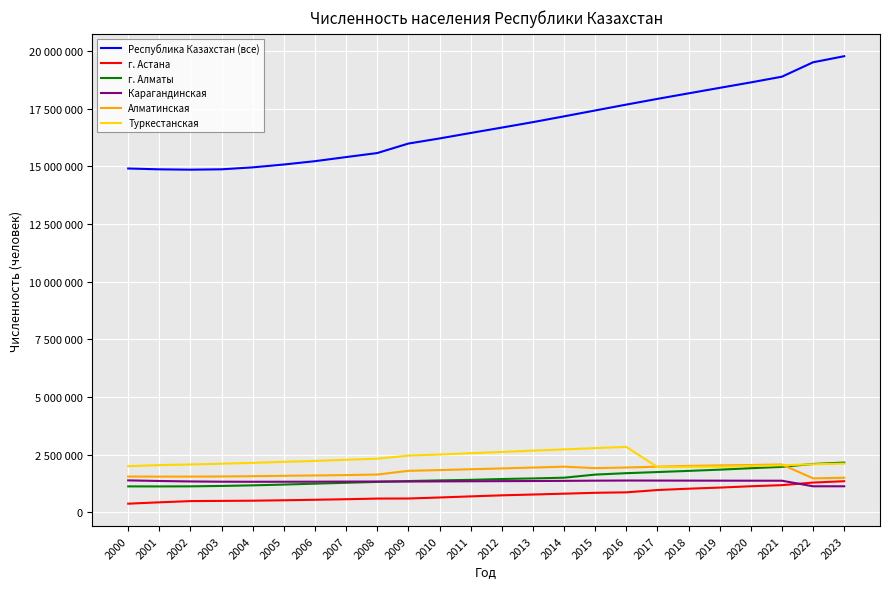

What is the difference between the Алматинская values at 2010 and 2019?

202773